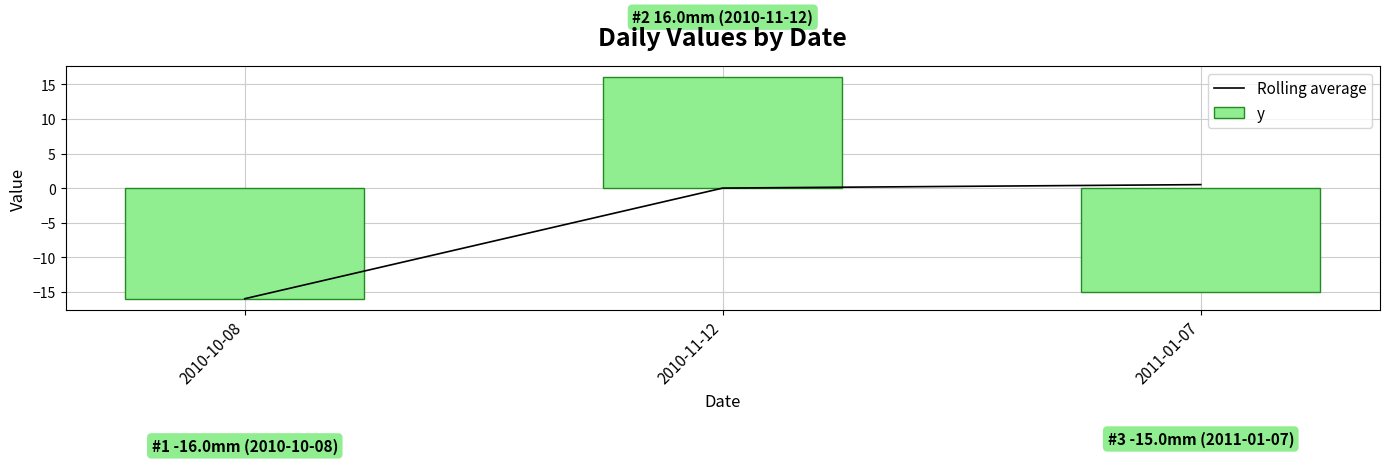

What is the greatest value displayed?

16.0